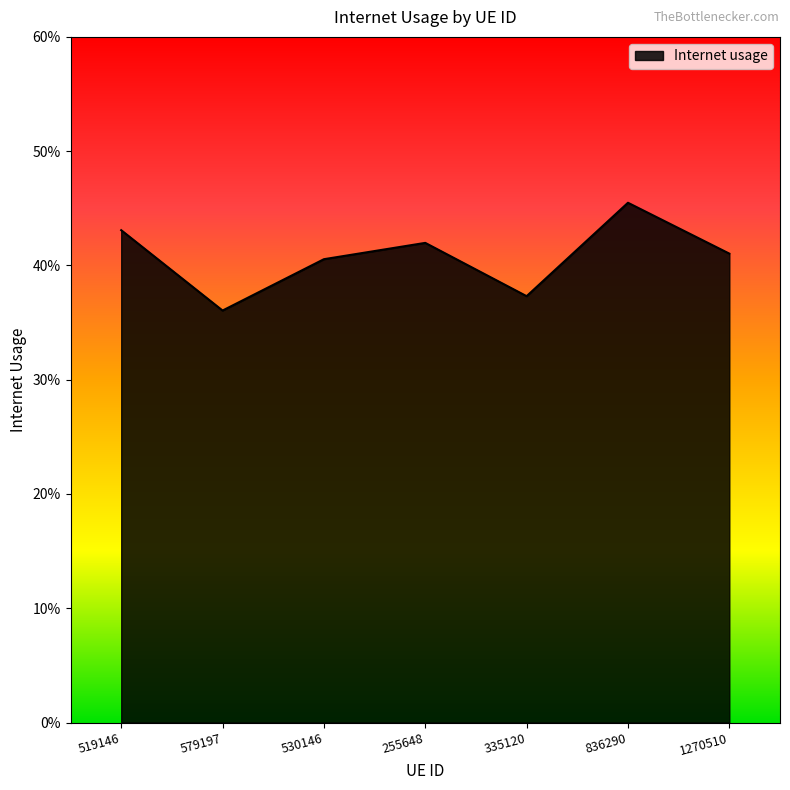

Does the chart display data point markers on the line(s)?

No